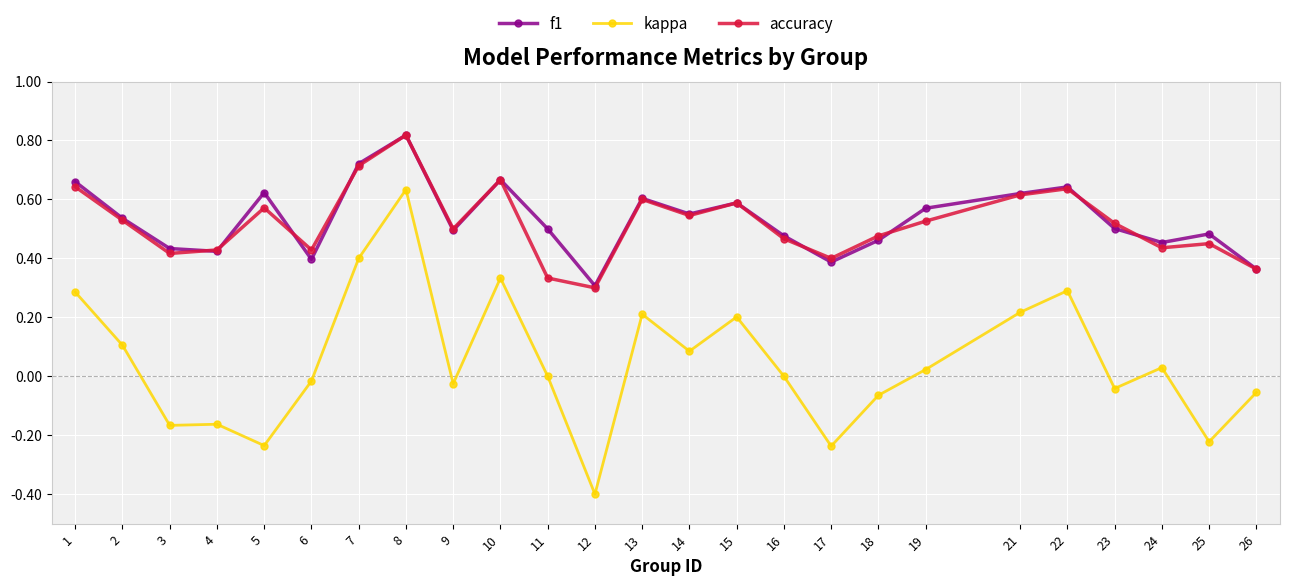

True or false: kappa and f1 intersect in this chart.

False